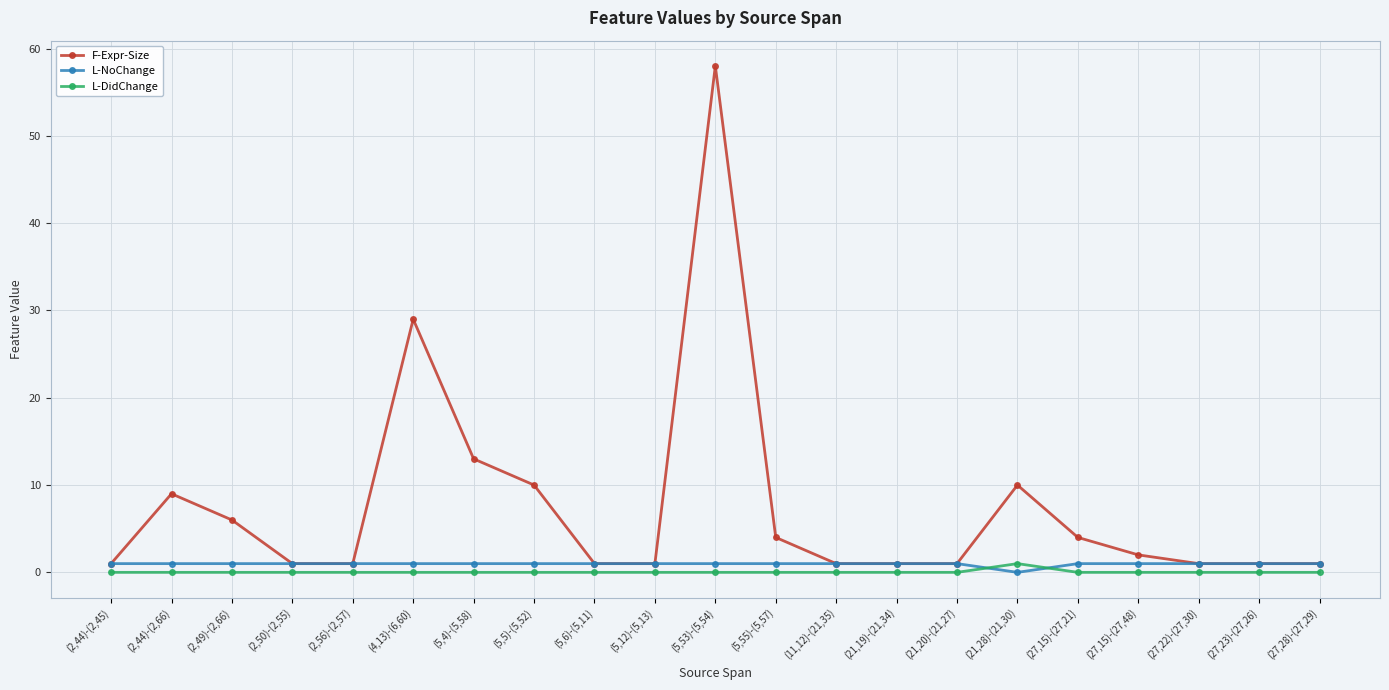

What is the difference between the F-Expr-Size values at (27,15)-(27,48) and (2,50)-(2,55)?

1